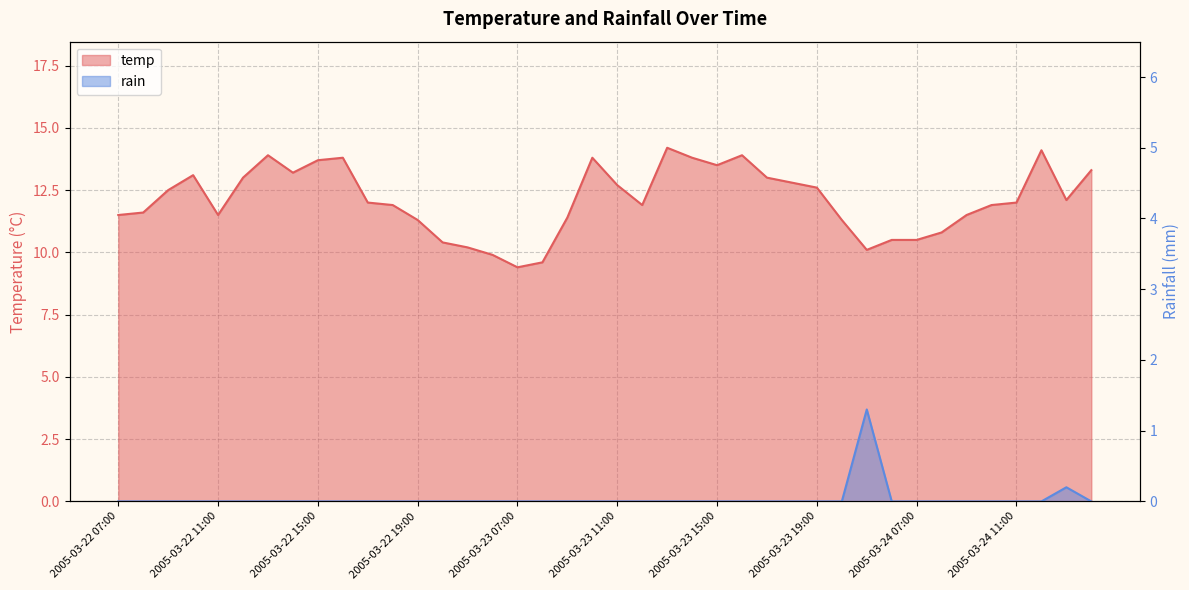

Reading right to left, transcribe all the data shown in this chart.

temp: 2005-03-24 14:00=13.3	2005-03-24 13:00=12.1	2005-03-24 12:00=14.1	2005-03-24 11:00=12.0	2005-03-24 10:00=11.9	2005-03-24 09:00=11.5	2005-03-24 08:00=10.8	2005-03-24 07:00=10.5	2005-03-23 22:00=10.5	2005-03-23 21:00=10.1	2005-03-23 20:00=11.3	2005-03-23 19:00=12.6	2005-03-23 18:00=12.8	2005-03-23 17:00=13.0	2005-03-23 16:00=13.9	2005-03-23 15:00=13.5	2005-03-23 14:00=13.8	2005-03-23 13:00=14.2	2005-03-23 12:00=11.9	2005-03-23 11:00=12.7	2005-03-23 10:00=13.8	2005-03-23 09:00=11.4	2005-03-23 08:00=9.6	2005-03-23 07:00=9.4	2005-03-22 22:00=9.9	2005-03-22 21:00=10.2	2005-03-22 20:00=10.4	2005-03-22 19:00=11.3	2005-03-22 18:00=11.9	2005-03-22 17:00=12.0	2005-03-22 16:00=13.8	2005-03-22 15:00=13.7	2005-03-22 14:00=13.2	2005-03-22 13:00=13.9	2005-03-22 12:00=13.0	2005-03-22 11:00=11.5	2005-03-22 10:00=13.1	2005-03-22 09:00=12.5	2005-03-22 08:00=11.6	2005-03-22 07:00=11.5
rain: 2005-03-24 14:00=0.0	2005-03-24 13:00=0.2	2005-03-24 12:00=0.0	2005-03-24 11:00=0.0	2005-03-24 10:00=0.0	2005-03-24 09:00=0.0	2005-03-24 08:00=0.0	2005-03-24 07:00=0.0	2005-03-23 22:00=0.0	2005-03-23 21:00=1.3	2005-03-23 20:00=0.0	2005-03-23 19:00=0.0	2005-03-23 18:00=0.0	2005-03-23 17:00=0.0	2005-03-23 16:00=0.0	2005-03-23 15:00=0.0	2005-03-23 14:00=0.0	2005-03-23 13:00=0.0	2005-03-23 12:00=0.0	2005-03-23 11:00=0.0	2005-03-23 10:00=0.0	2005-03-23 09:00=0.0	2005-03-23 08:00=0.0	2005-03-23 07:00=0.0	2005-03-22 22:00=0.0	2005-03-22 21:00=0.0	2005-03-22 20:00=0.0	2005-03-22 19:00=0.0	2005-03-22 18:00=0.0	2005-03-22 17:00=0.0	2005-03-22 16:00=0.0	2005-03-22 15:00=0.0	2005-03-22 14:00=0.0	2005-03-22 13:00=0.0	2005-03-22 12:00=0.0	2005-03-22 11:00=0.0	2005-03-22 10:00=0.0	2005-03-22 09:00=0.0	2005-03-22 08:00=0.0	2005-03-22 07:00=0.0